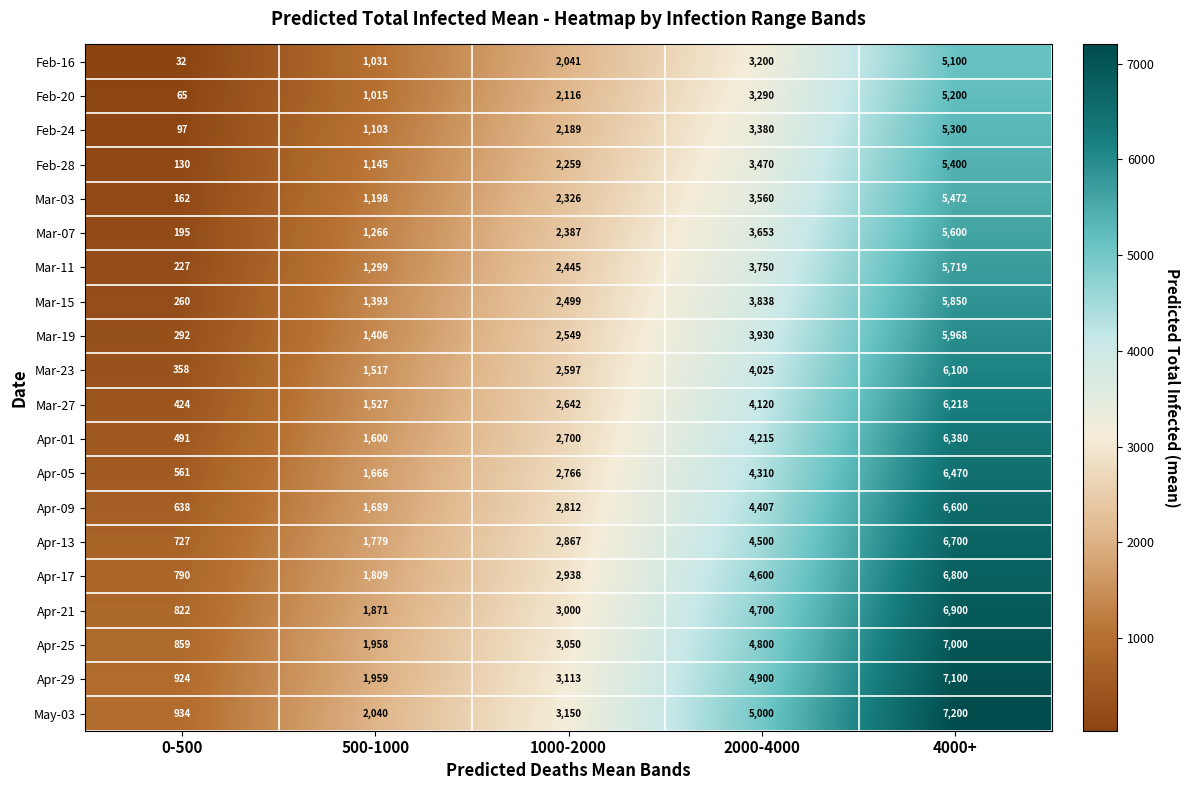

Which series has the largest total across all categories?

May-03